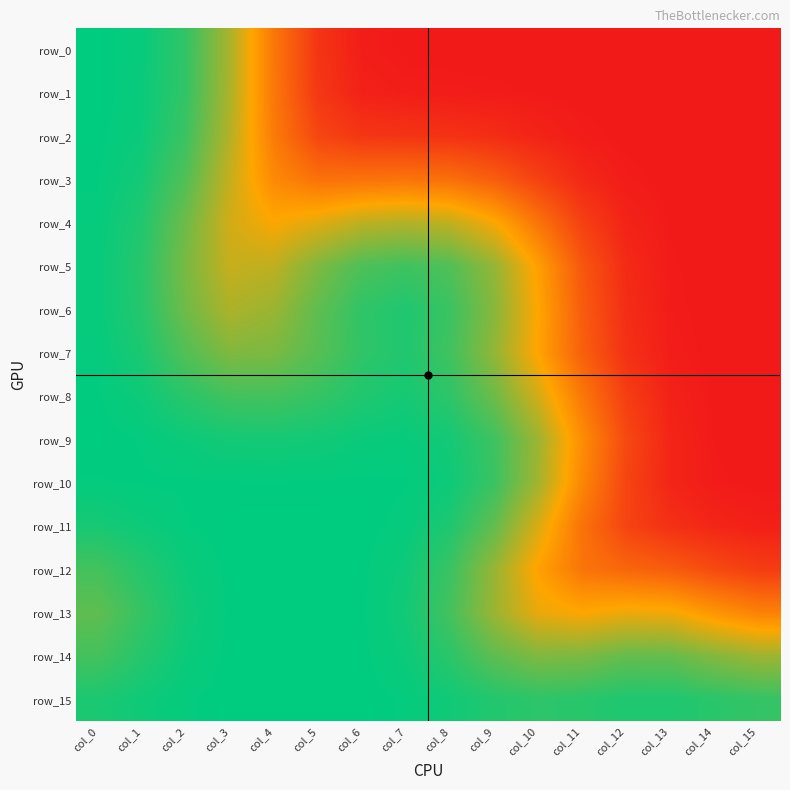

What is the average value of the row_12 series?

0.7